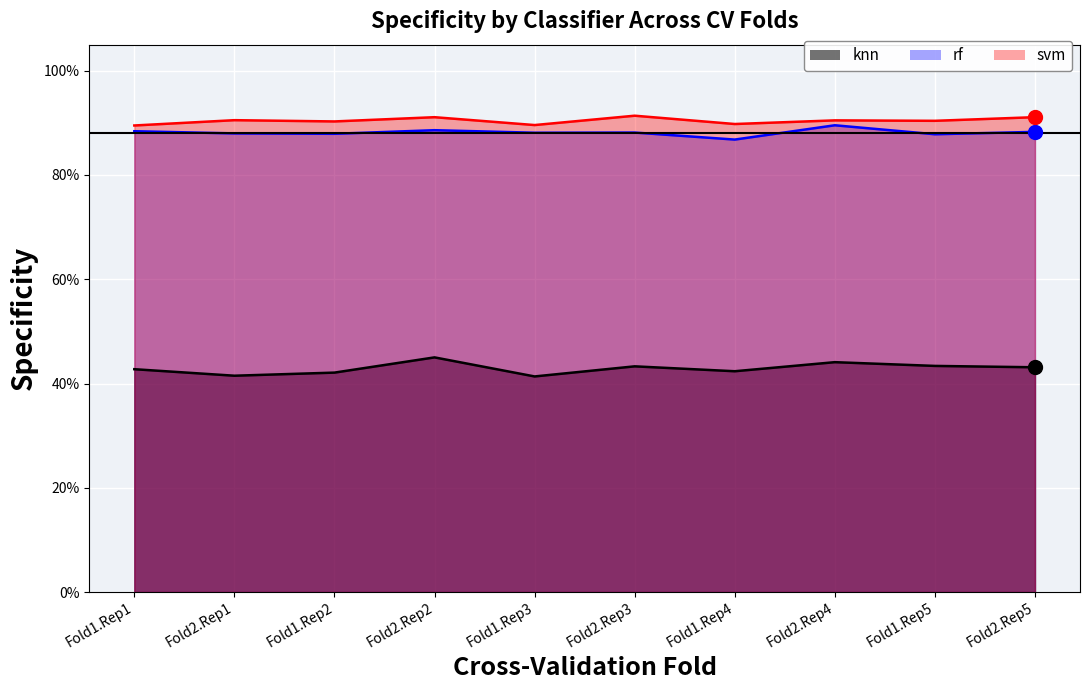

At which category is the sum across all series the highest?

Fold2.Rep2